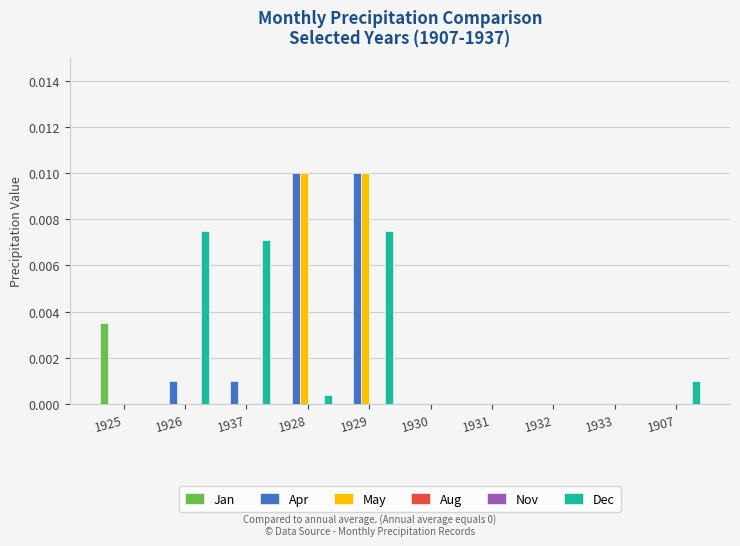

The value of May at 1933 is 0.0. True or false?

True